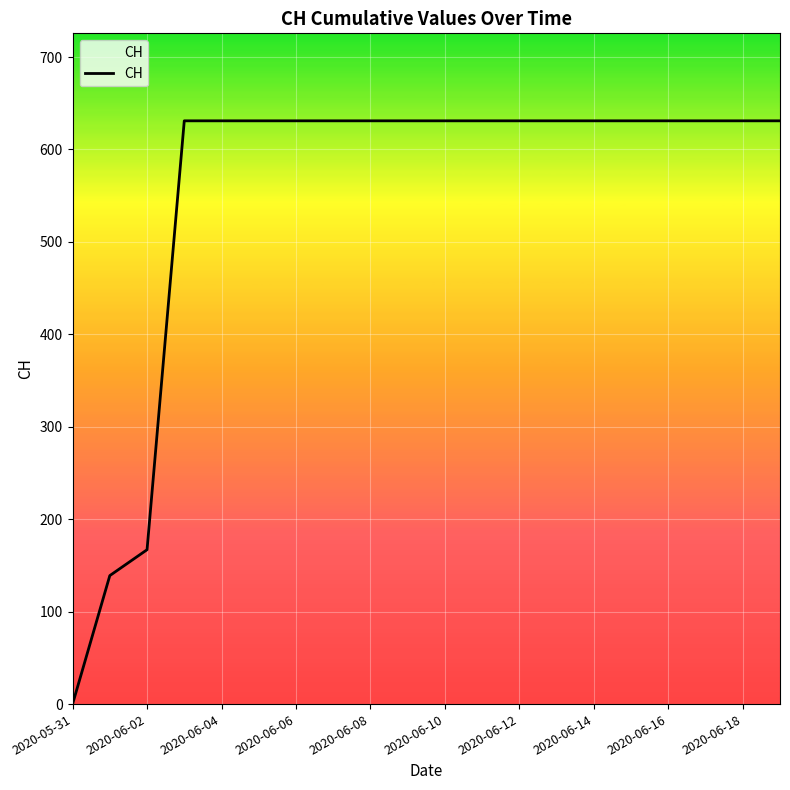

How many positive values are there?

19